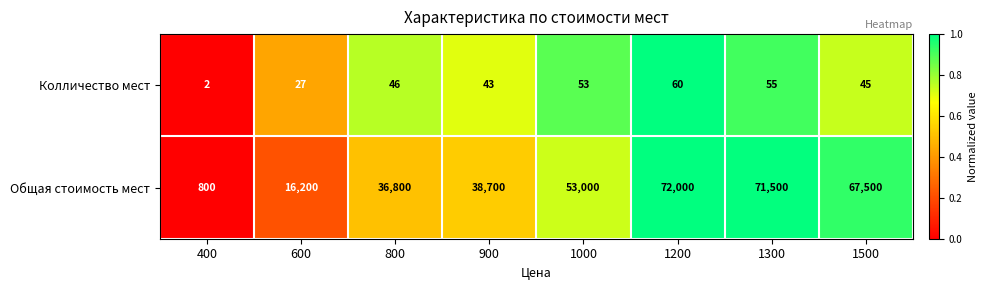

Which series has the widest spread of values?

Общая стоимость мест